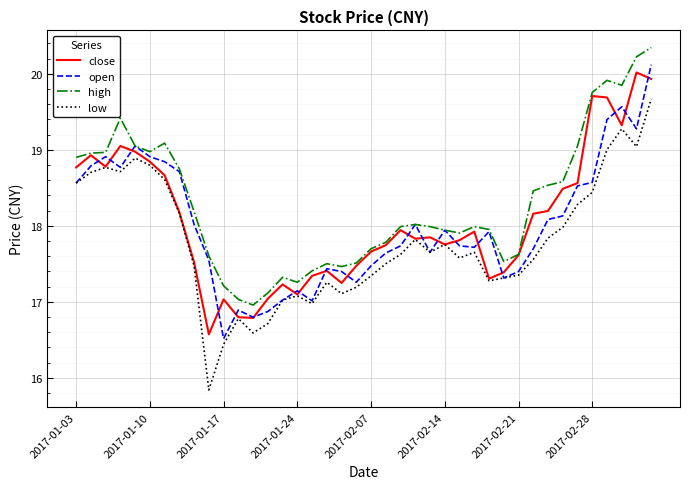

Which series has the largest range (max minus min)?

low